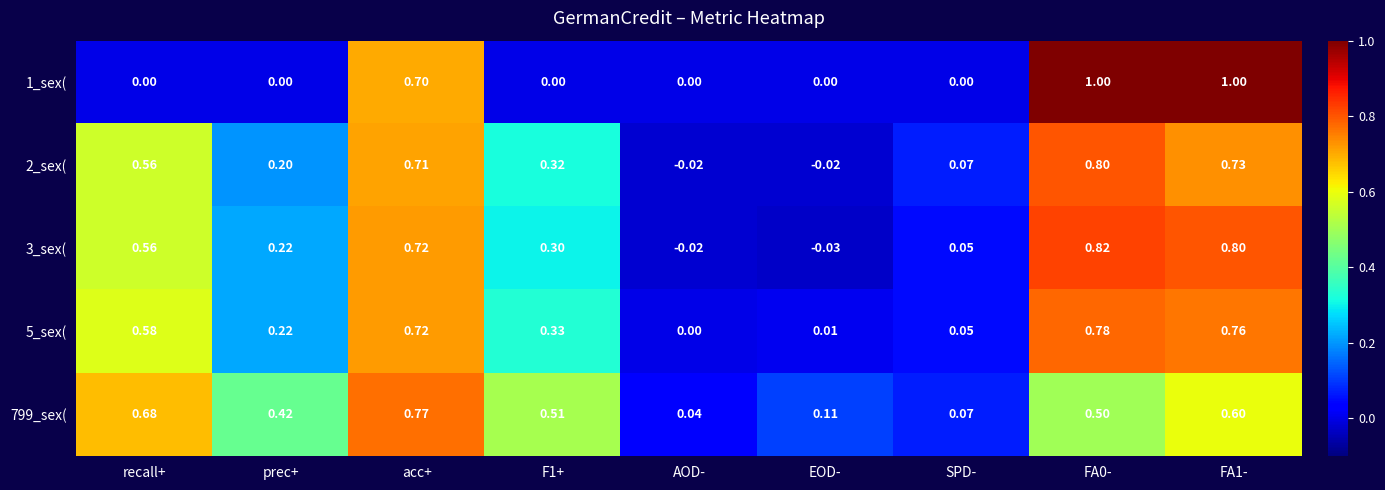

Is the value of 3_sex( at EOD- greater than the value of 2_sex( at SPD-?

No